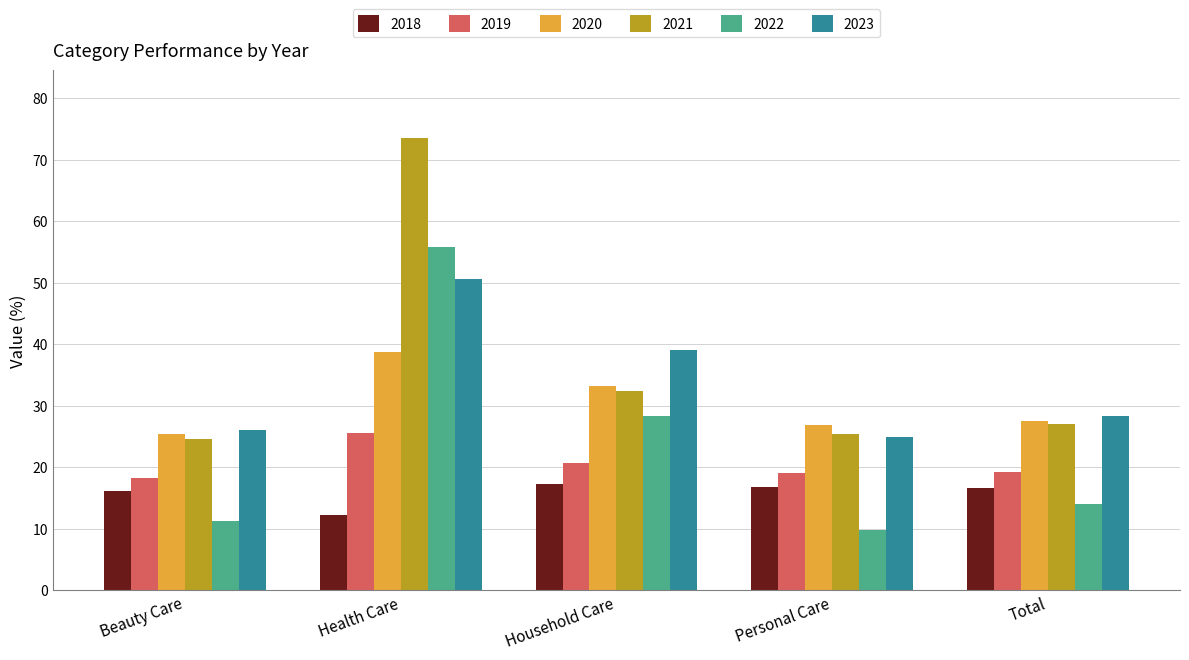

What position from the left is Beauty Care?

1